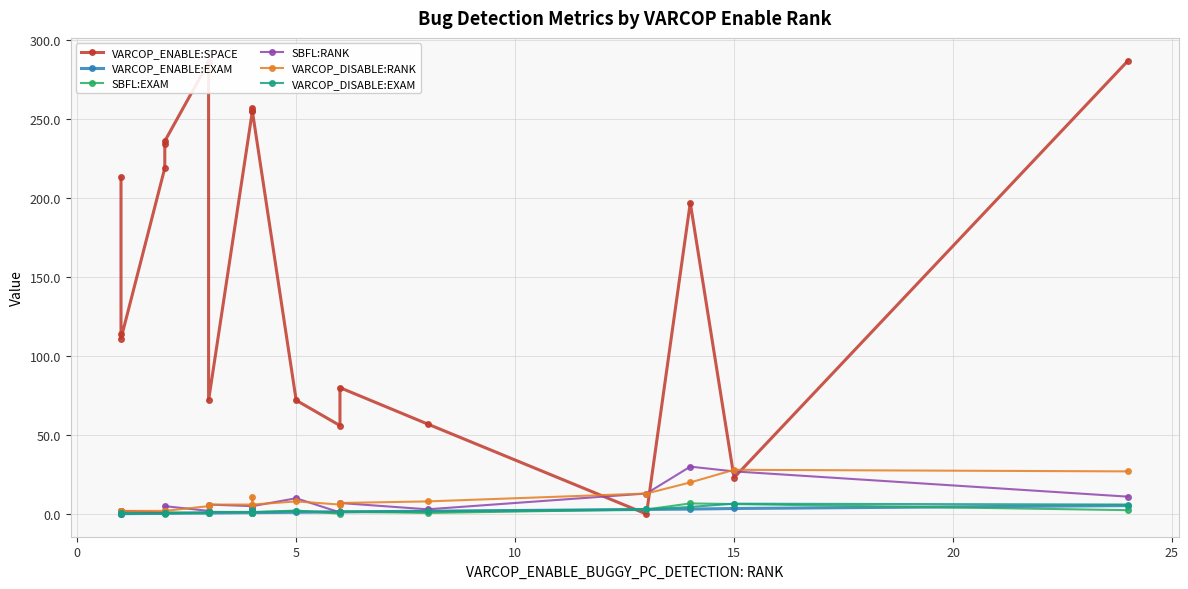

Which series has the widest spread of values?

VARCOP_ENABLE:SPACE